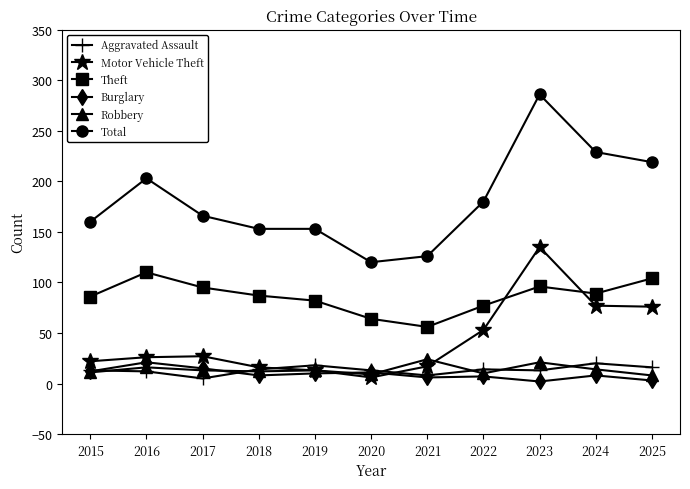

What is the difference between the highest and lowest values at 2022?

173